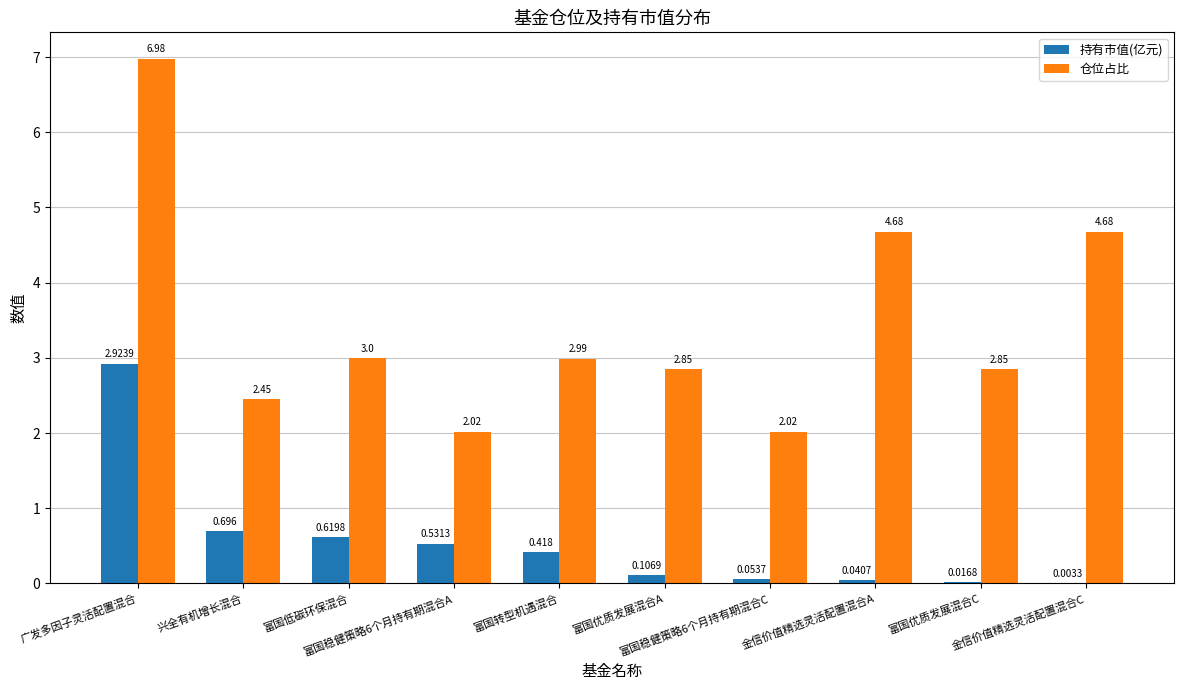

Which series has the largest total across all categories?

仓位占比